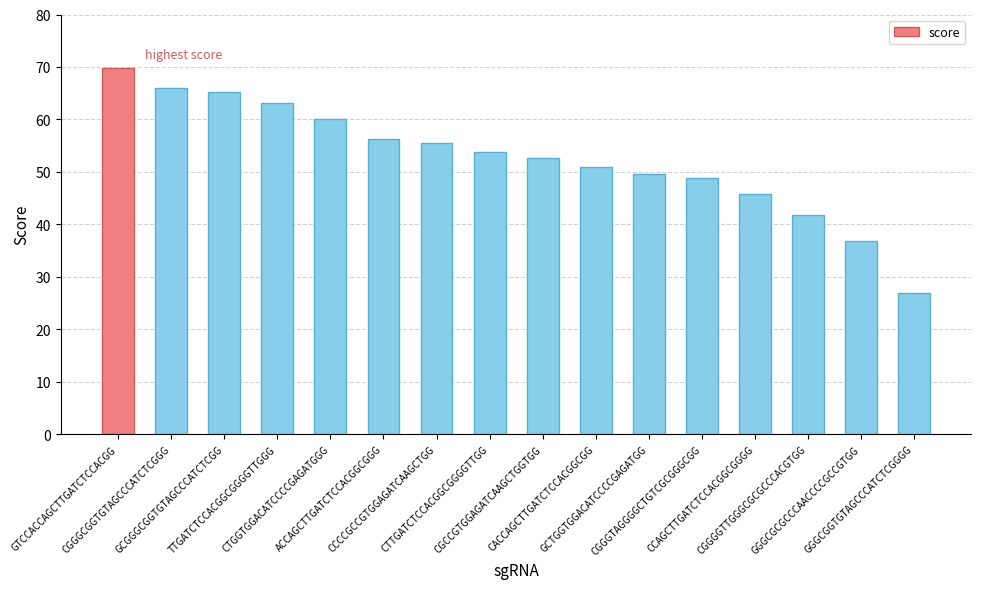

What is the label of the 4th bar from the right?

CCAGCTTGATCTCCACGGCGGGG